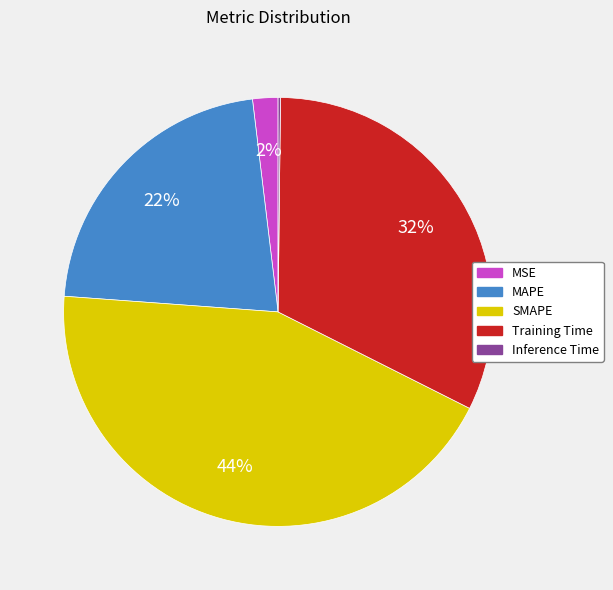

Between MSE and SMAPE, which is larger?

SMAPE